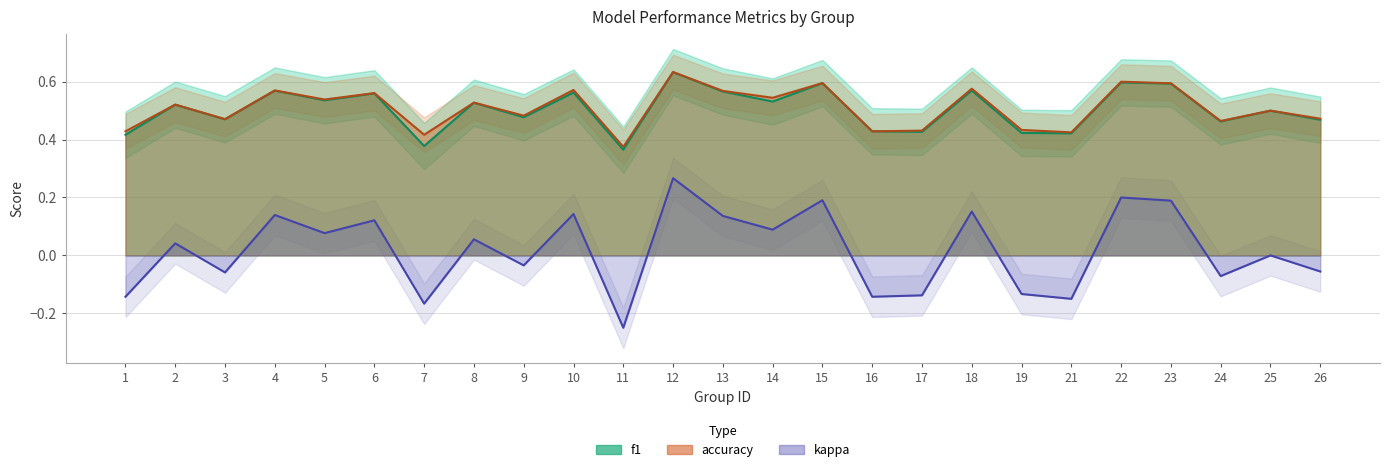

The value of accuracy at 17 is 0.7. True or false?

False